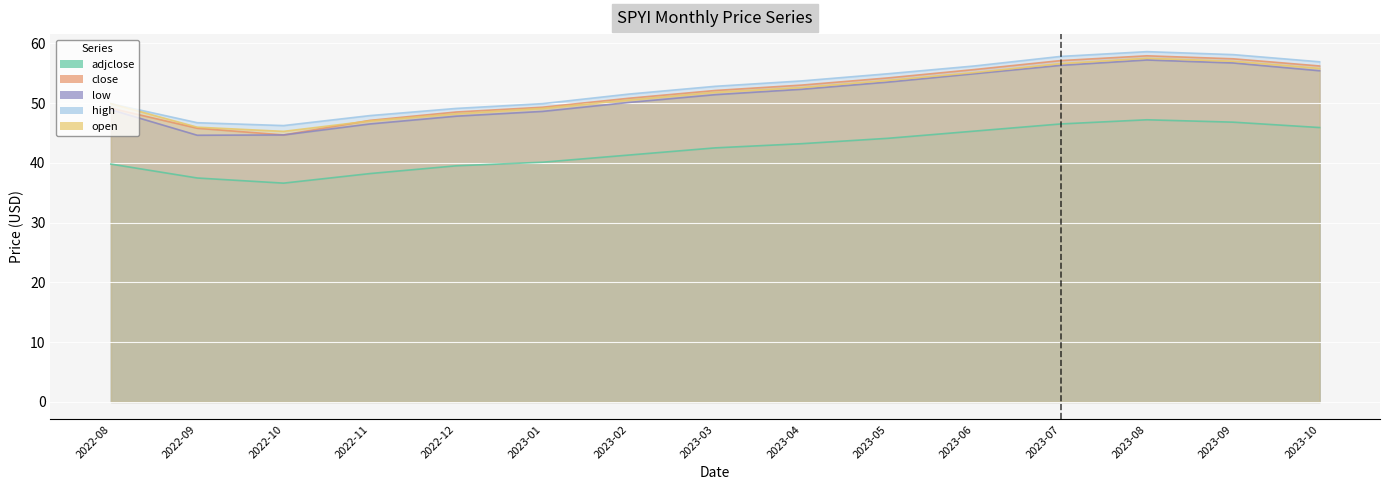

What is the label of the 14th point from the left?

2023-09